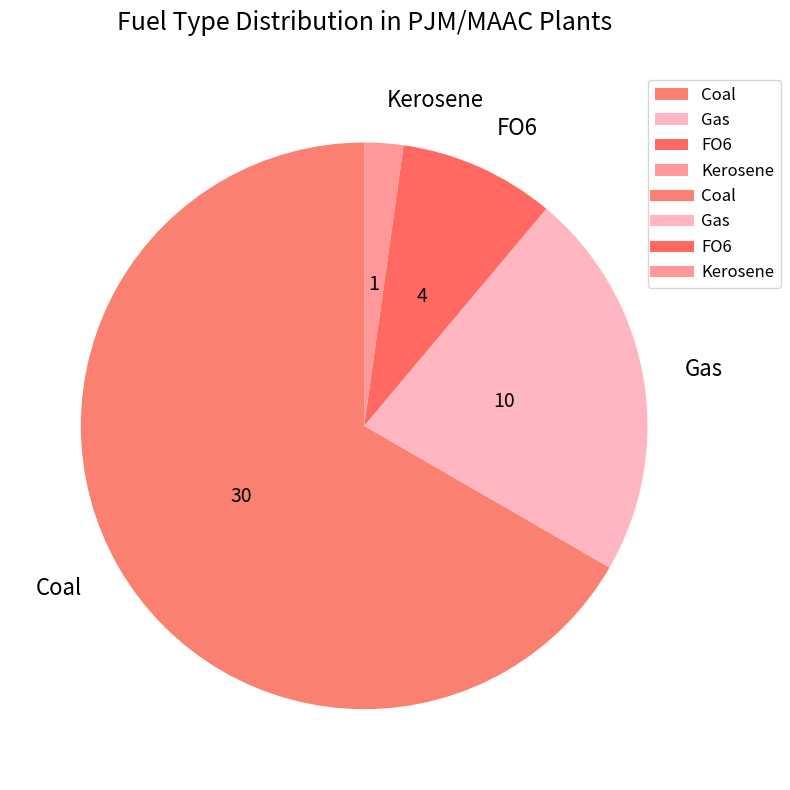

Does any single category account for the majority?

Yes